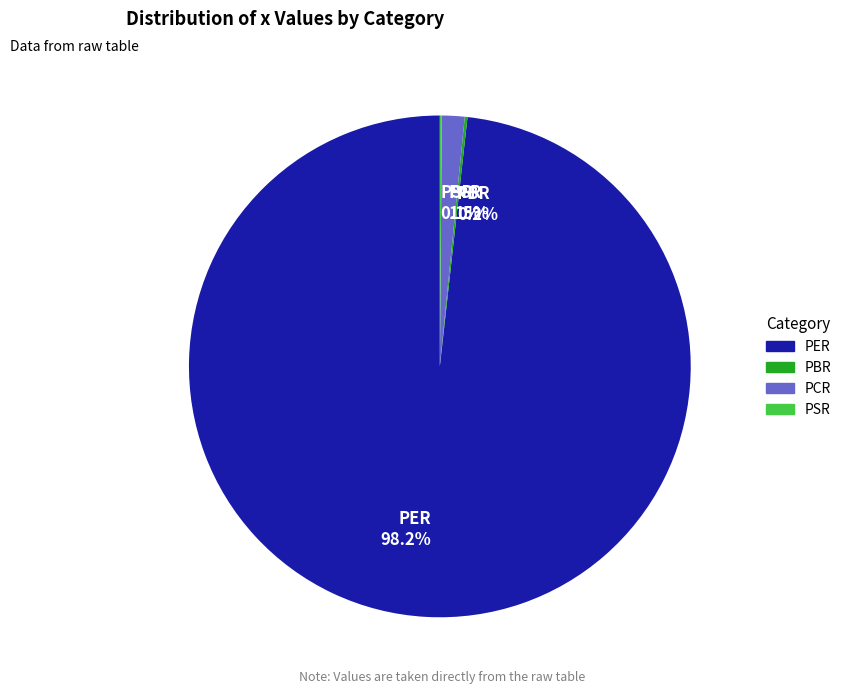

Is there a majority slice in this chart?

Yes